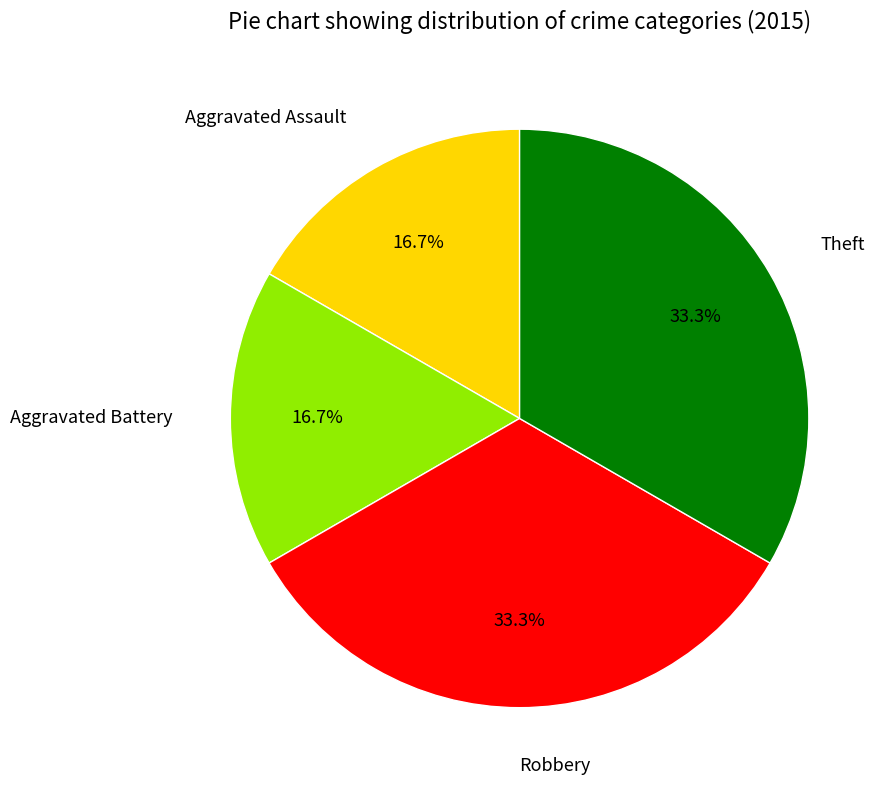

To the nearest percent, what portion does Theft represent?

33%